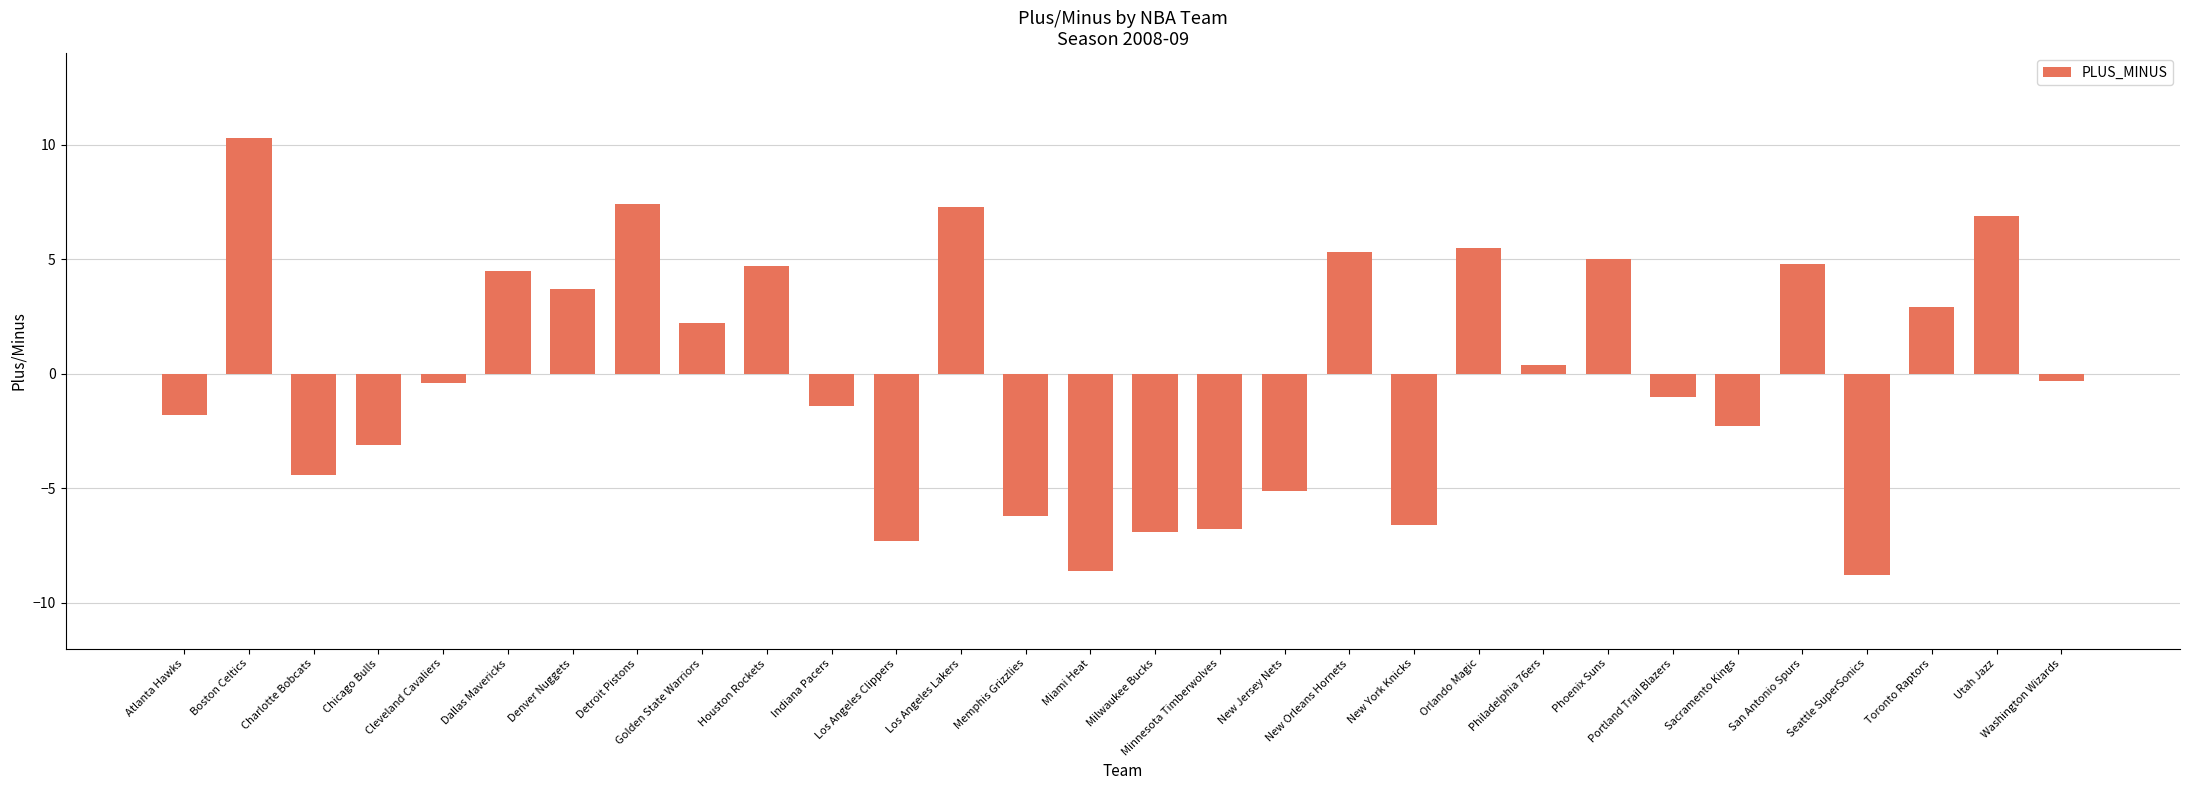

How many values are above zero?

14